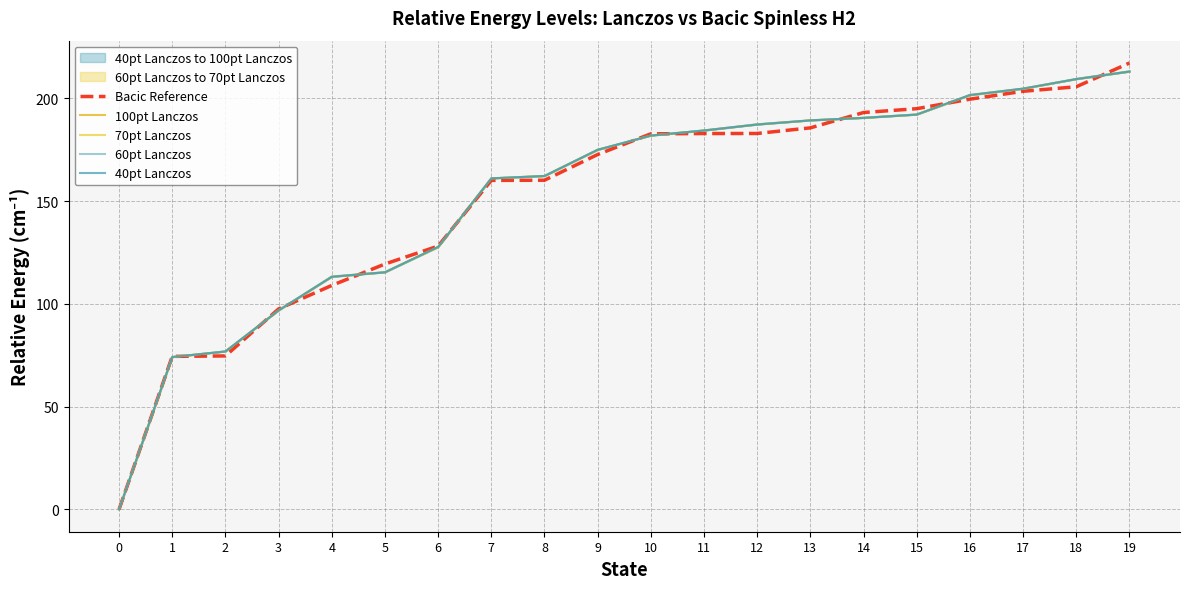

What is the average value of the 60pt Lanczos series?

152.8